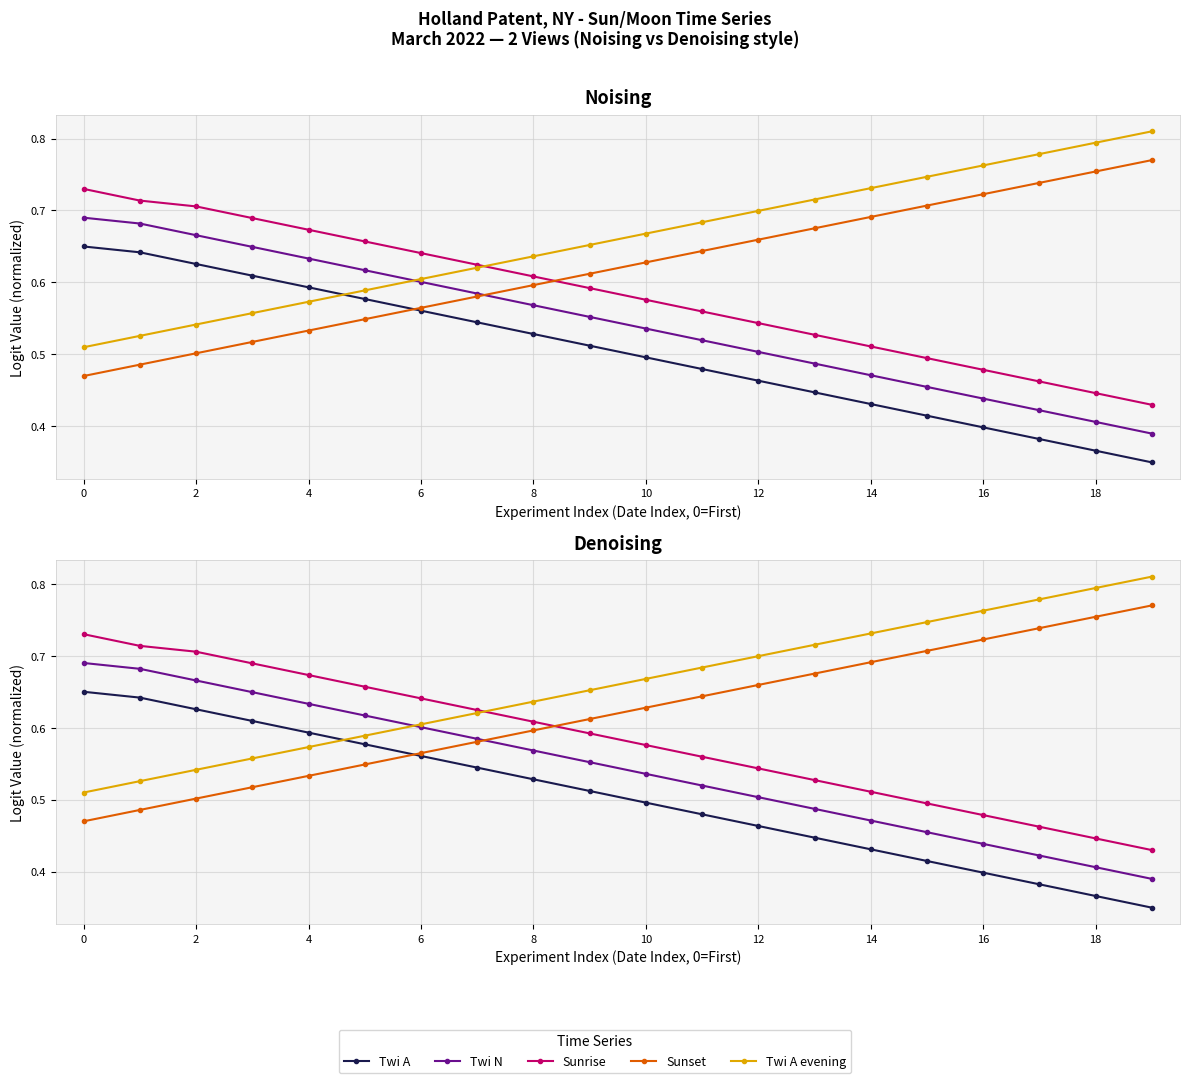

Does the chart display data point markers on the line(s)?

Yes